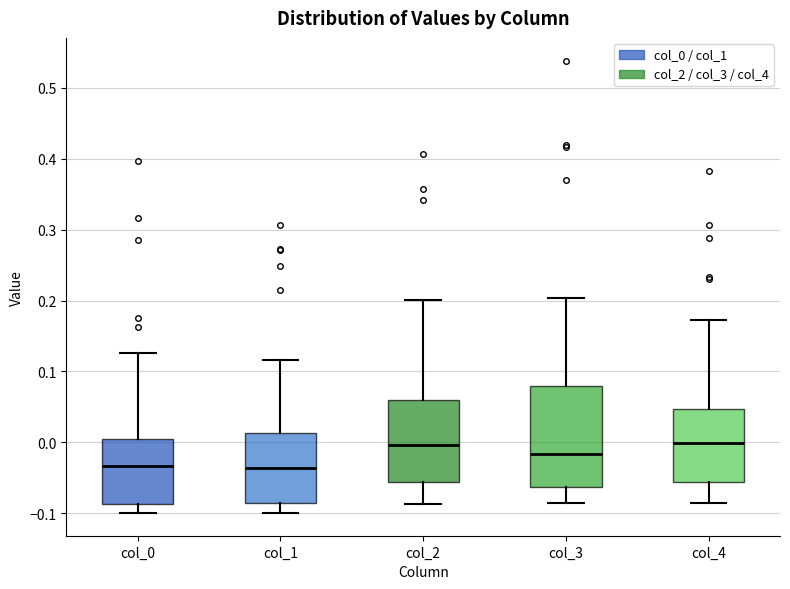

Reading left to right, transcribe this box plot: for each box, give where its median line is, the range the box spans, and where its two whiskers end, as read against the y-axis. The values are not printed on the chart, so give them approximately, as read against the axis.

col_0: median -0.03, box -0.09 to 0.00, whiskers -0.10 to 0.13
col_1: median -0.04, box -0.09 to 0.01, whiskers -0.10 to 0.12
col_2: median 0.00, box -0.06 to 0.06, whiskers -0.09 to 0.20
col_3: median -0.02, box -0.06 to 0.08, whiskers -0.09 to 0.20
col_4: median 0.00, box -0.06 to 0.05, whiskers -0.09 to 0.17